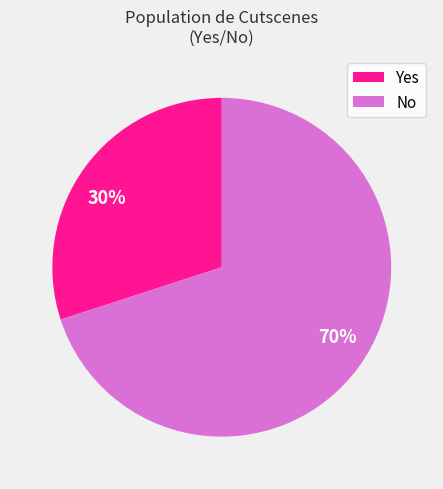

Does any single category account for the majority?

Yes